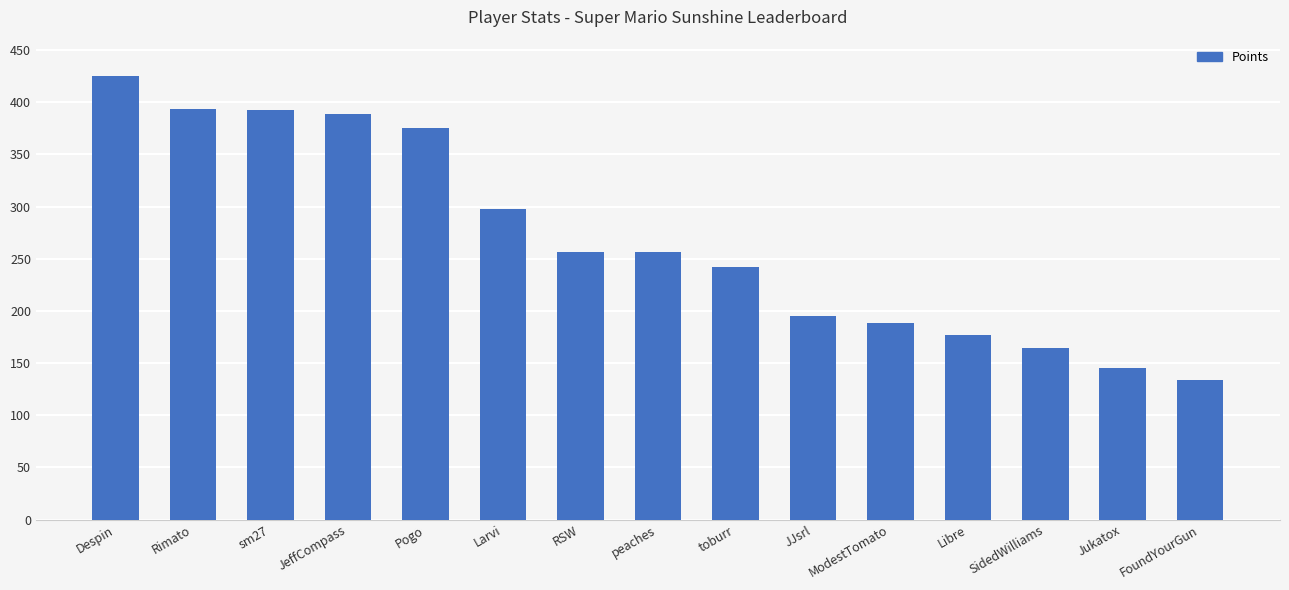

Are the bars horizontal?

No